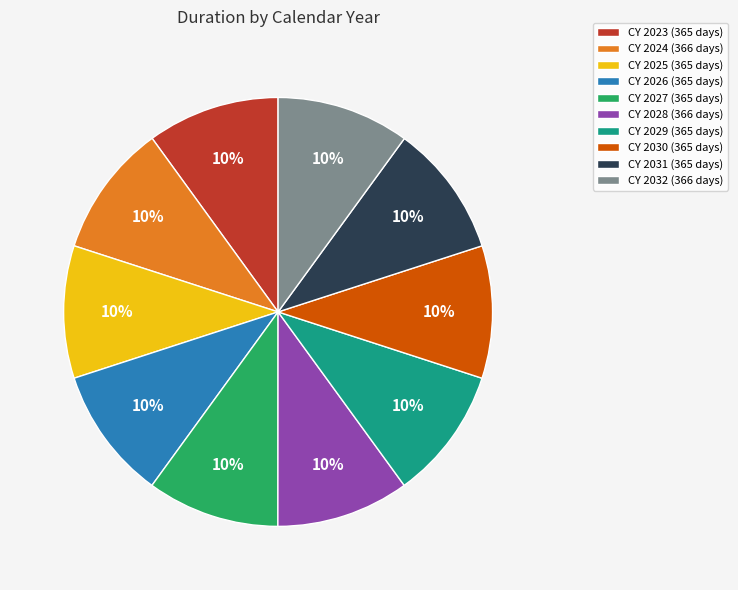

How many slices are in this pie chart?

10